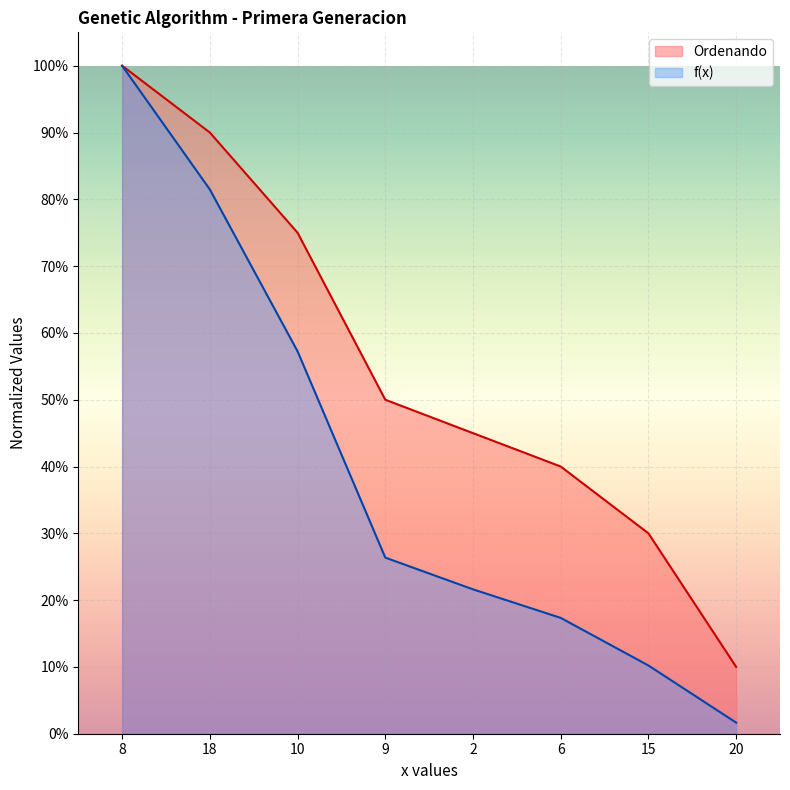

Is it true that f(x) equals 0.1 at 6?

False